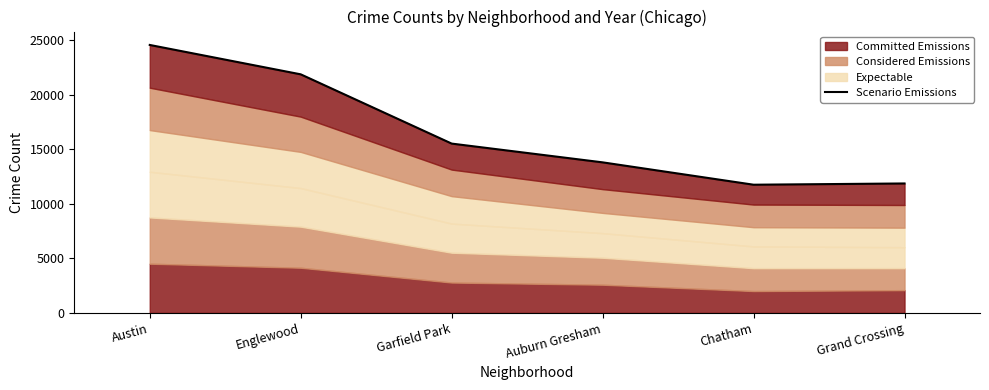

How many lines are shown in the chart?

1